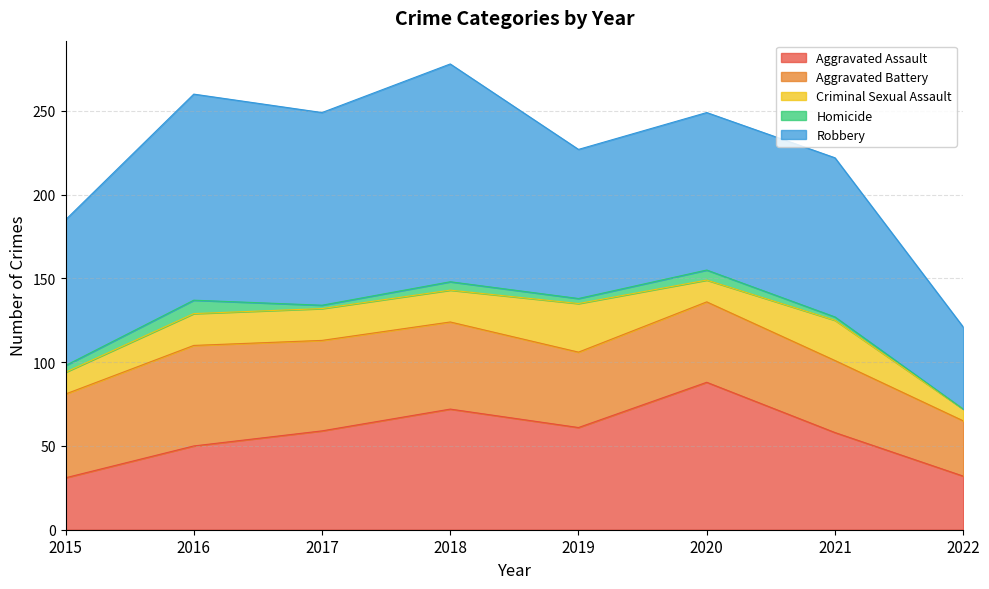

Reading left to right, extract all data points from this chart.

Aggravated Assault: 2015=31	2016=50	2017=59	2018=72	2019=61	2020=88	2021=58	2022=32
Aggravated Battery: 2015=50	2016=60	2017=54	2018=52	2019=45	2020=48	2021=43	2022=33
Criminal Sexual Assault: 2015=13	2016=19	2017=19	2018=19	2019=29	2020=13	2021=24	2022=7
Homicide: 2015=4	2016=8	2017=2	2018=5	2019=3	2020=6	2021=2	2022=0
Robbery: 2015=87	2016=123	2017=115	2018=130	2019=89	2020=94	2021=95	2022=49